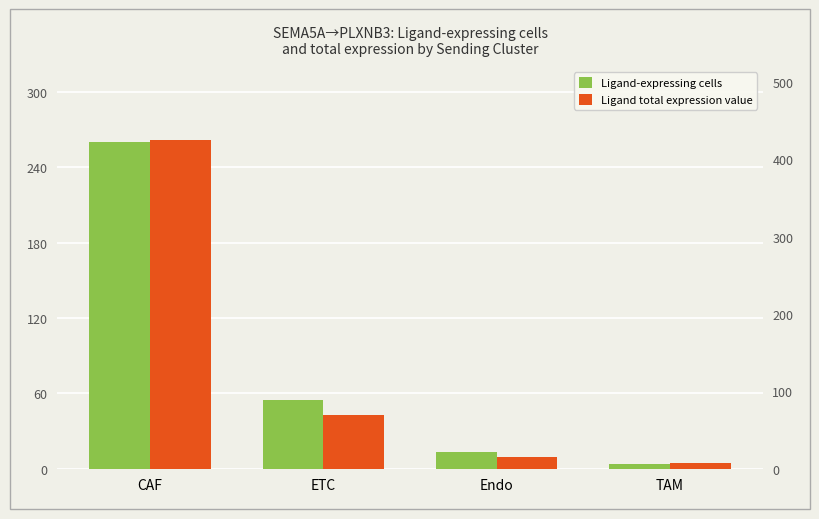

What value does the Ligand-expressing cells series have at TAM?

4.0